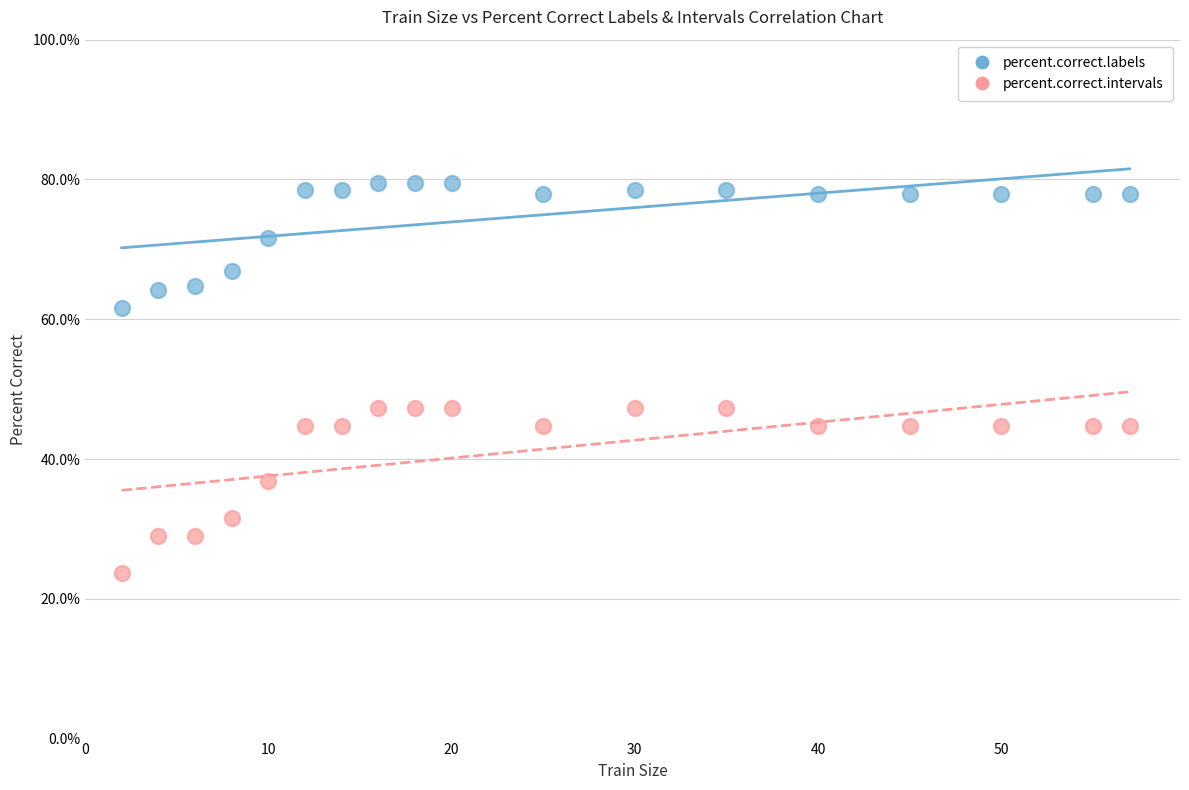

Across all data points, what is the range of X values (max minus min)?

55.0